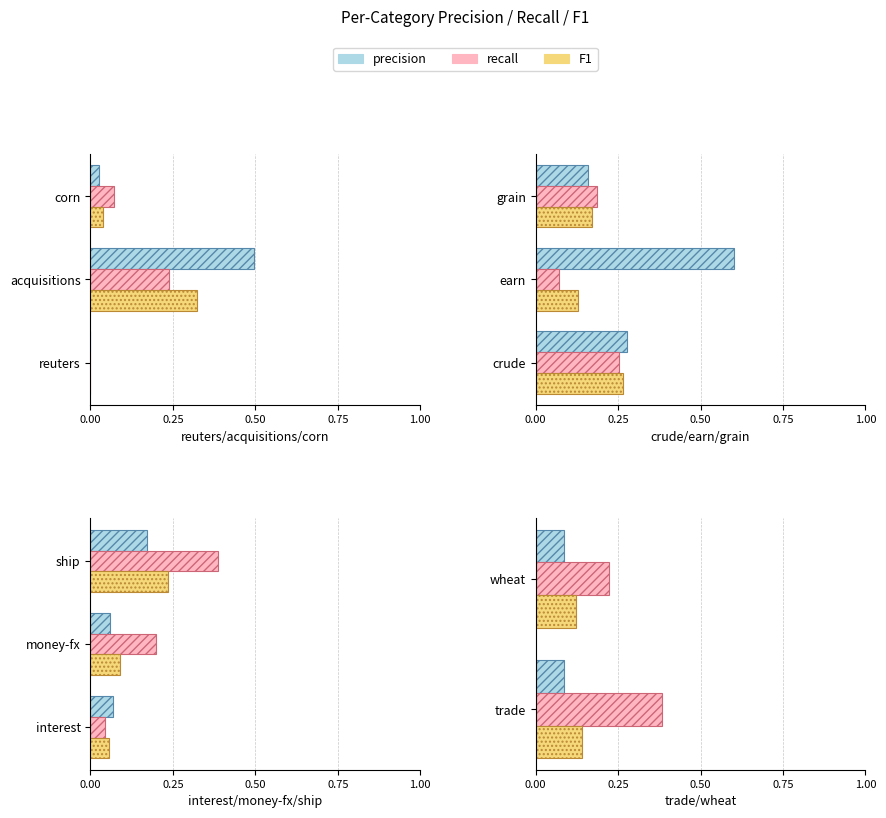

Is it true that precision equals 0.1 at trade?

True